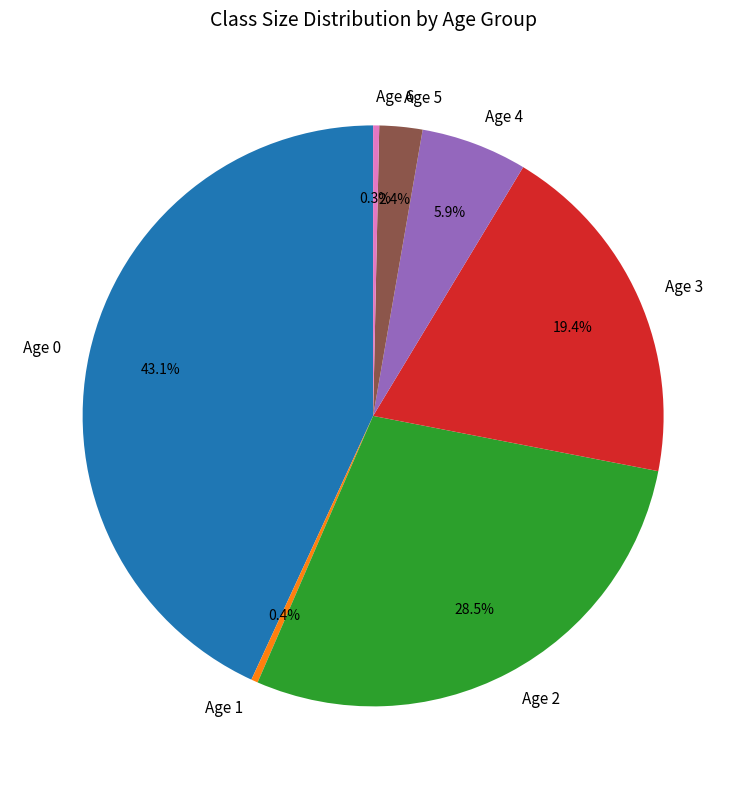

Is the sum of Age 2 and Age 1 greater than half?

No